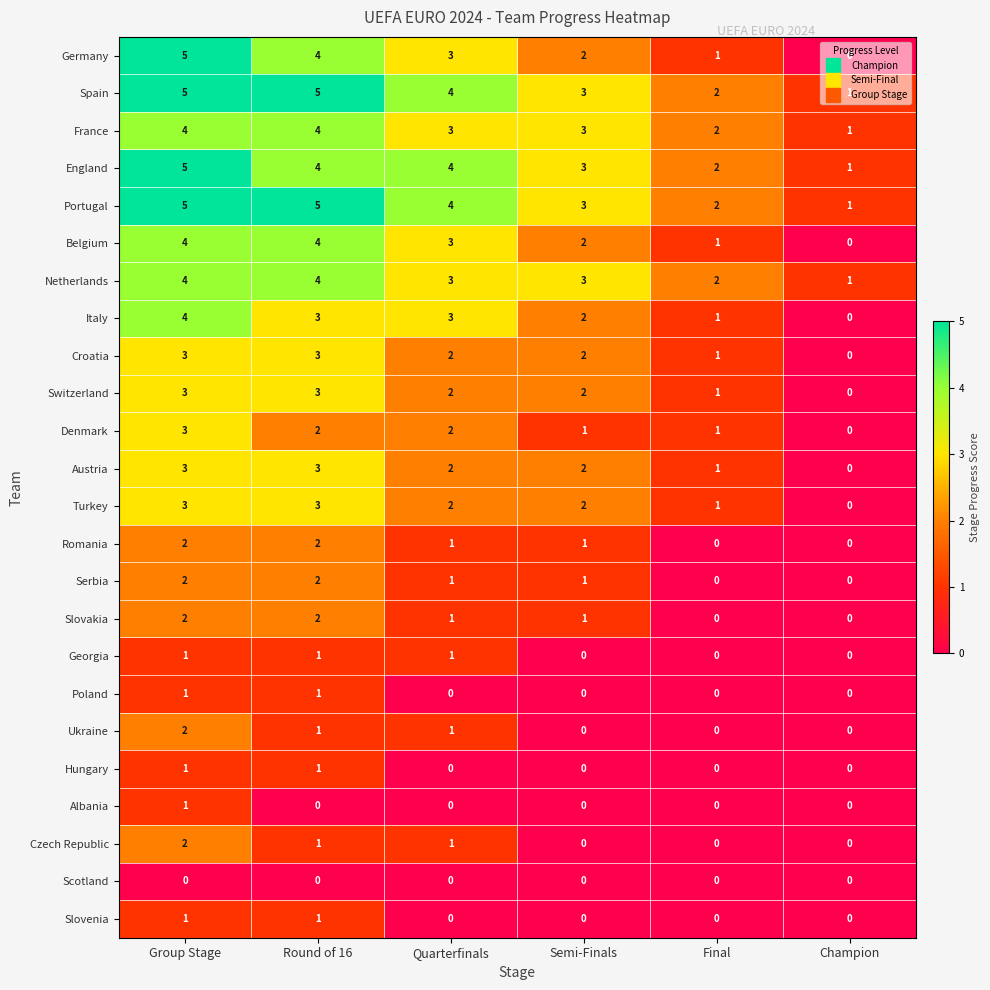

At which category is the sum across all series the highest?

Group Stage